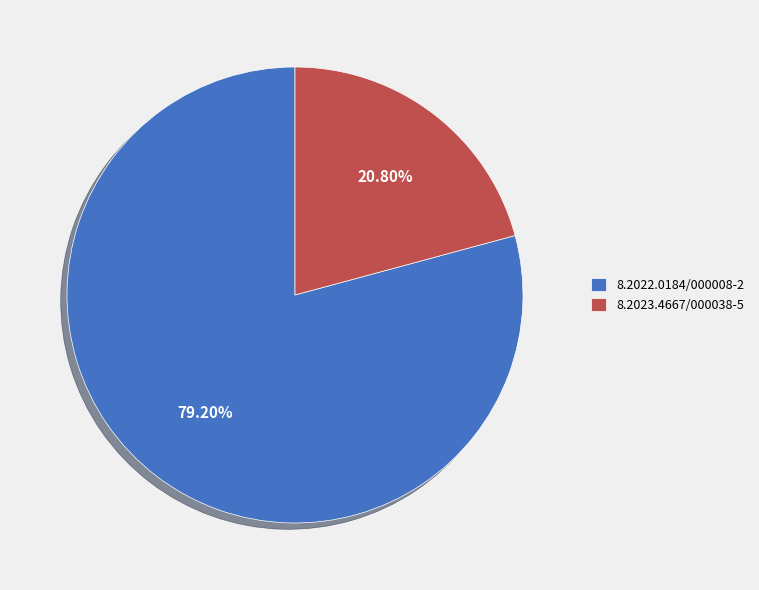

Which category accounts for the majority?

8.2022.0184/000008-2